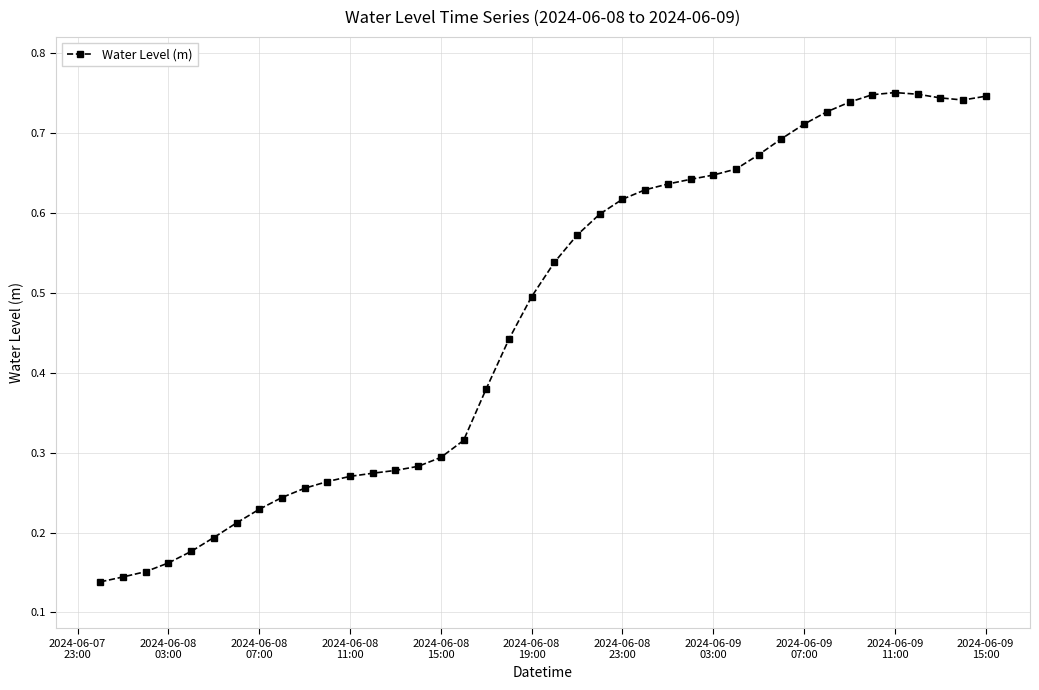

Count the values in the range 0 to 1.

40